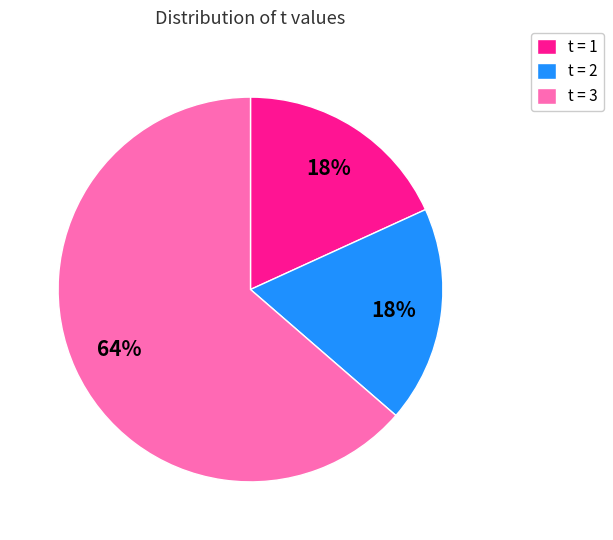

Is it true that t = 2 is 18% of the pie?

True